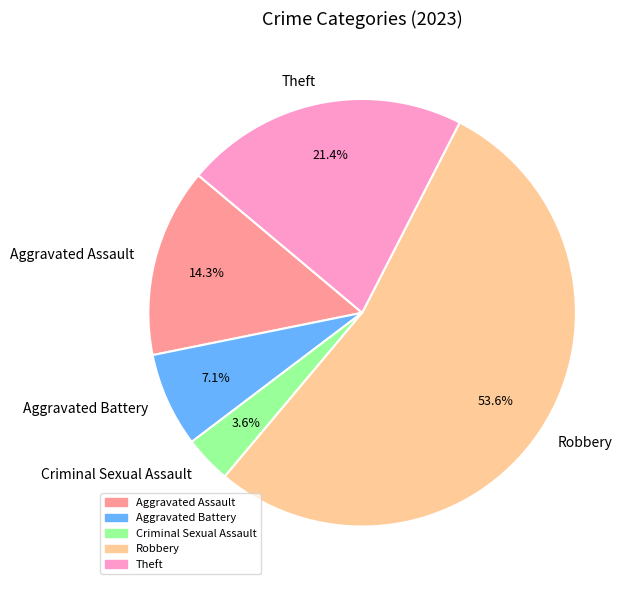

To the nearest percent, what is the difference between the largest and smallest slice percentages?

50%